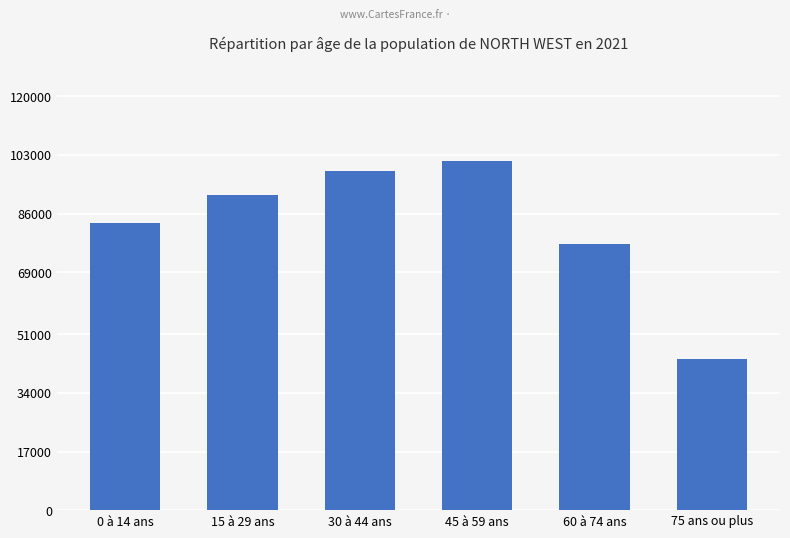

Count the number of data series in this chart.

1